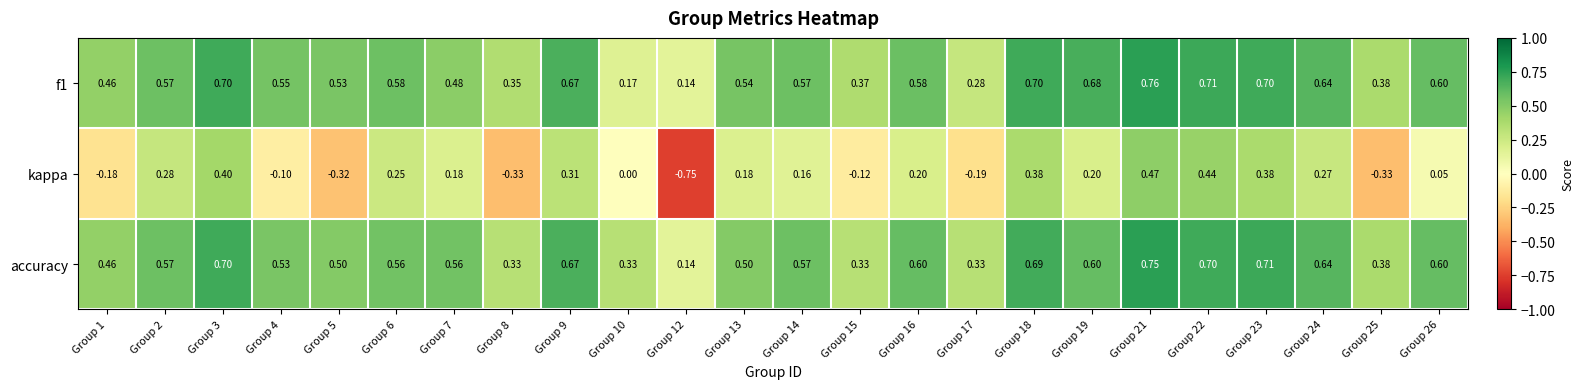

Is the value of kappa at Group 14 greater than the value of accuracy at Group 21?

No